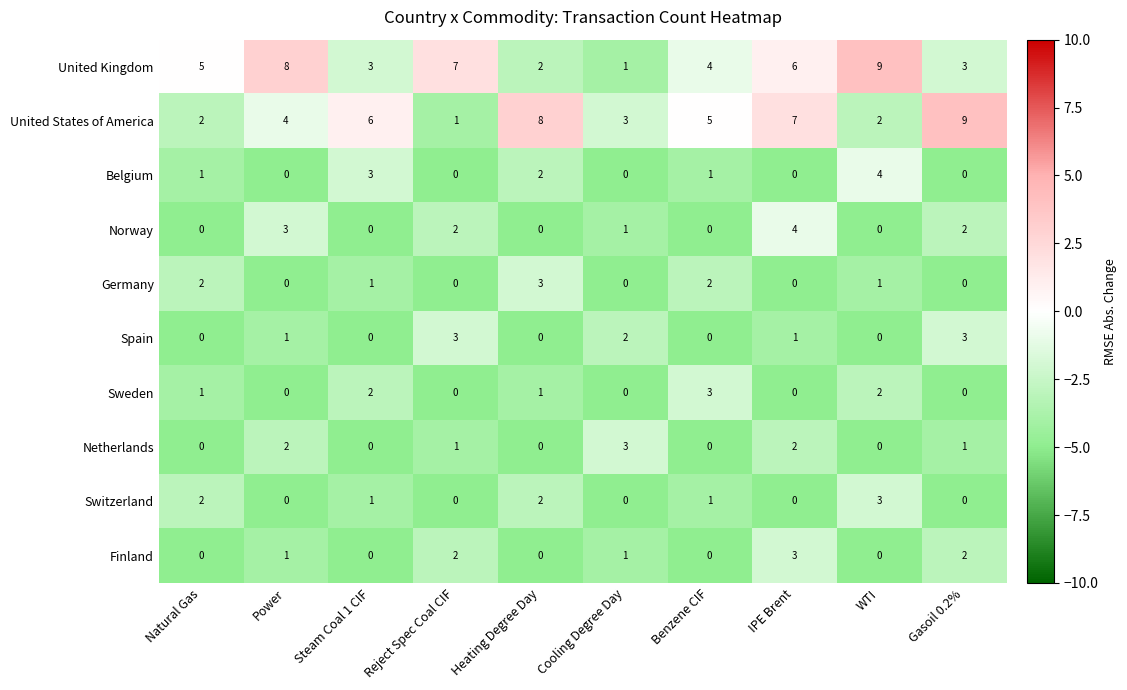

Between IPE Brent and Gasoil 0.2%, which series saw the biggest shift?

United Kingdom